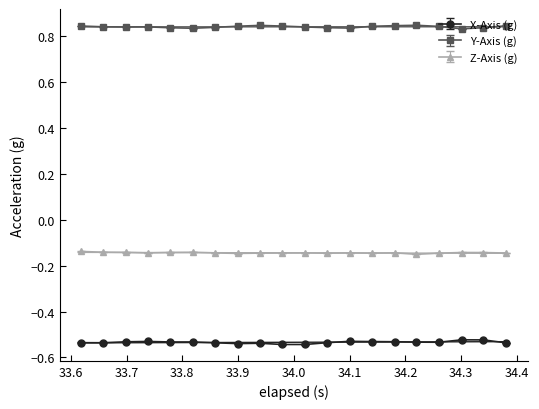

True or false: X-Axis (g) and Y-Axis (g) intersect in this chart.

False